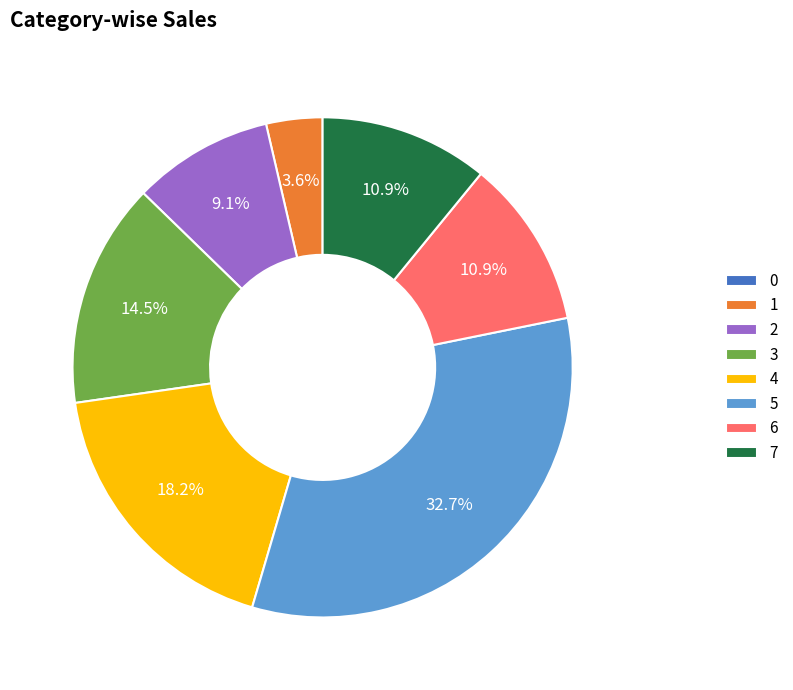

What percentage do 4 and 6 together represent?

29.1%